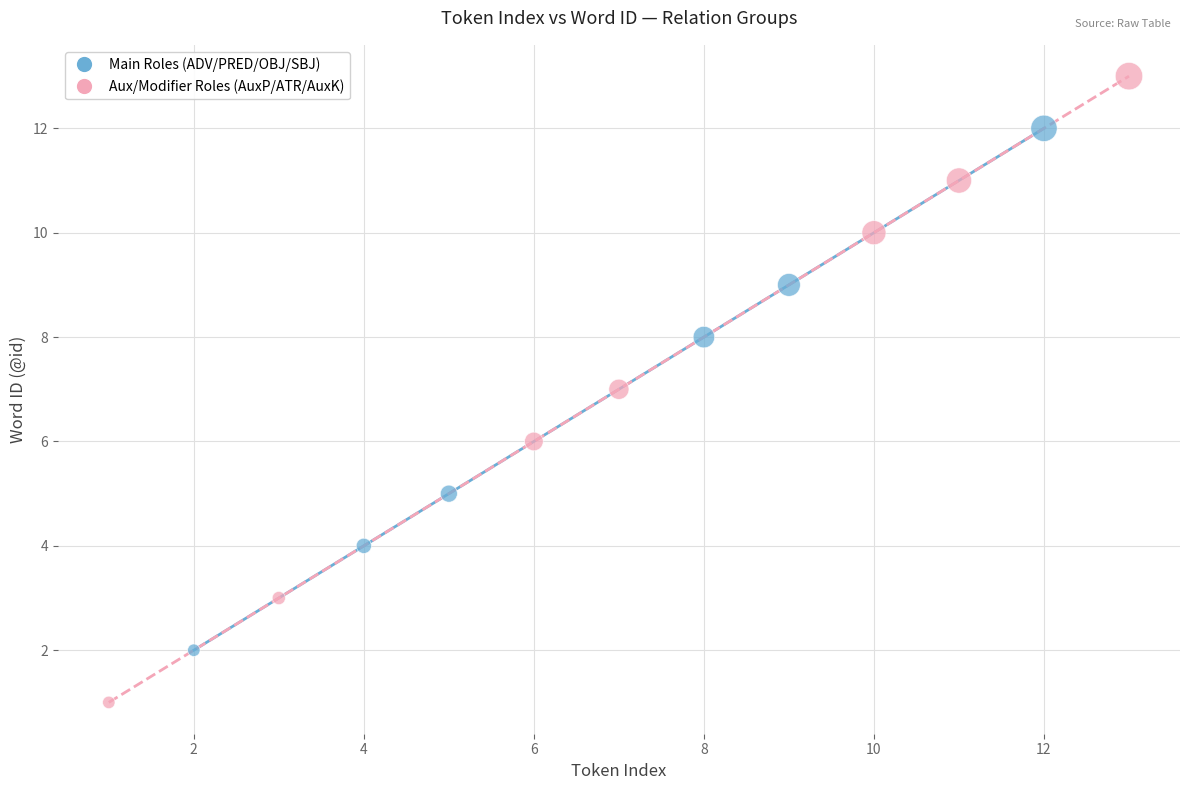

Which series contains the lowest Y value?

Aux/Modifier Roles (AuxP/ATR/AuxK)